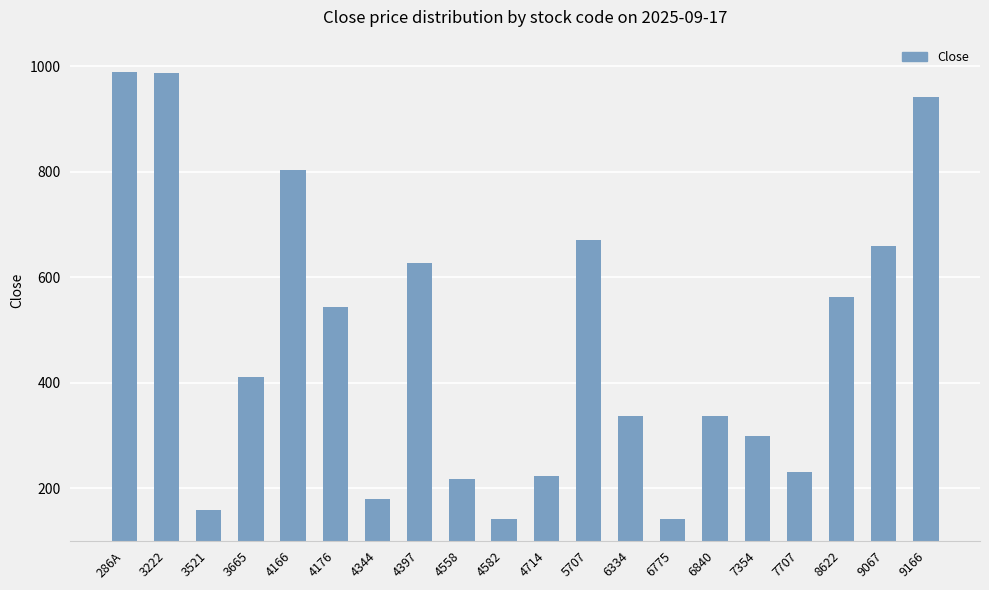

What is the average value?

473